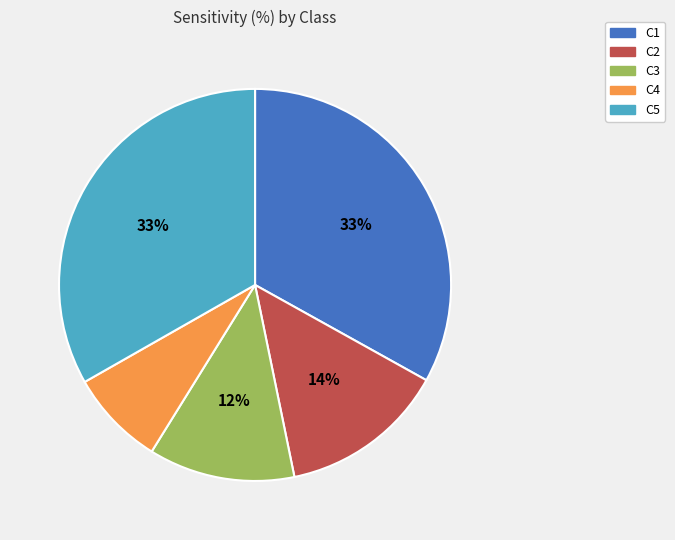

To the nearest percent, what is the difference between the largest and smallest slice percentages?

25%